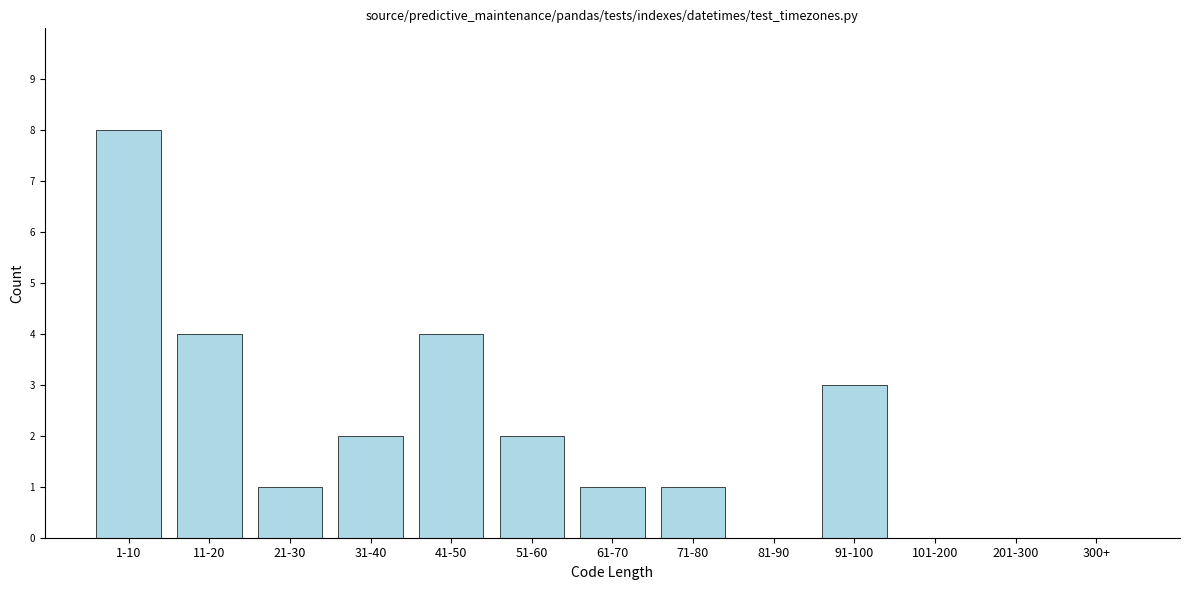

Reading right to left, extract all data points from this chart.

300+=0	201-300=0	101-200=0	91-100=3	81-90=0	71-80=1	61-70=1	51-60=2	41-50=4	31-40=2	21-30=1	11-20=4	1-10=8